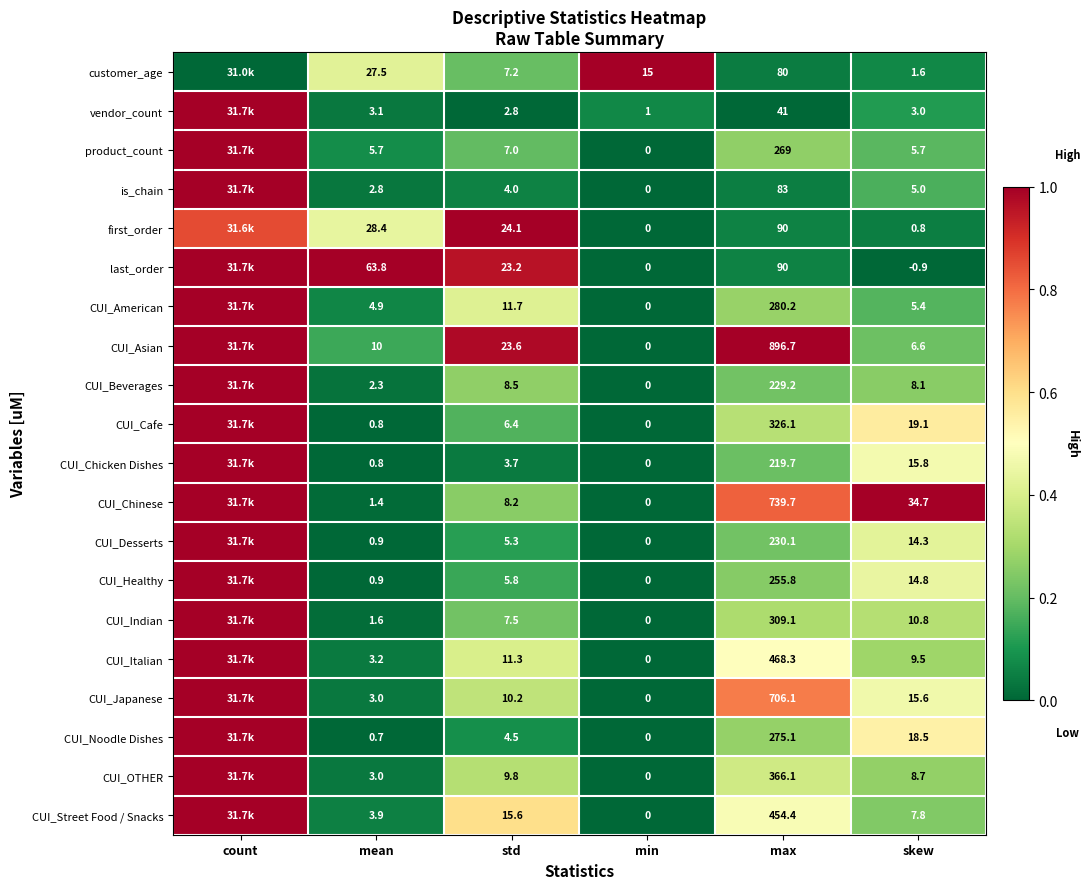

Between mean and min, which series saw the biggest shift?

last_order